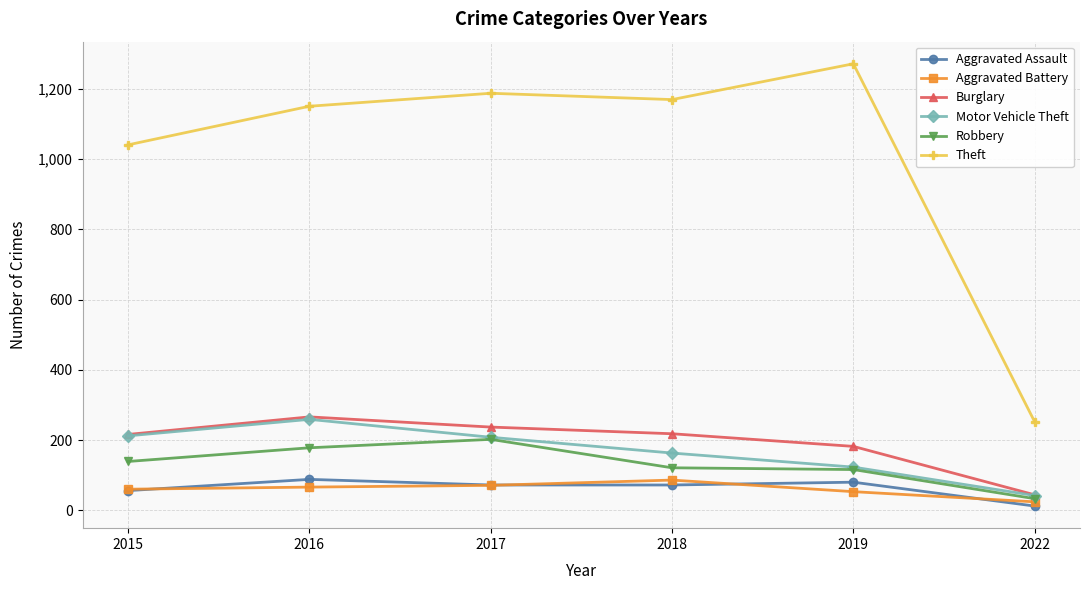

What is the difference between the Theft values at 2015 and 2016?

110